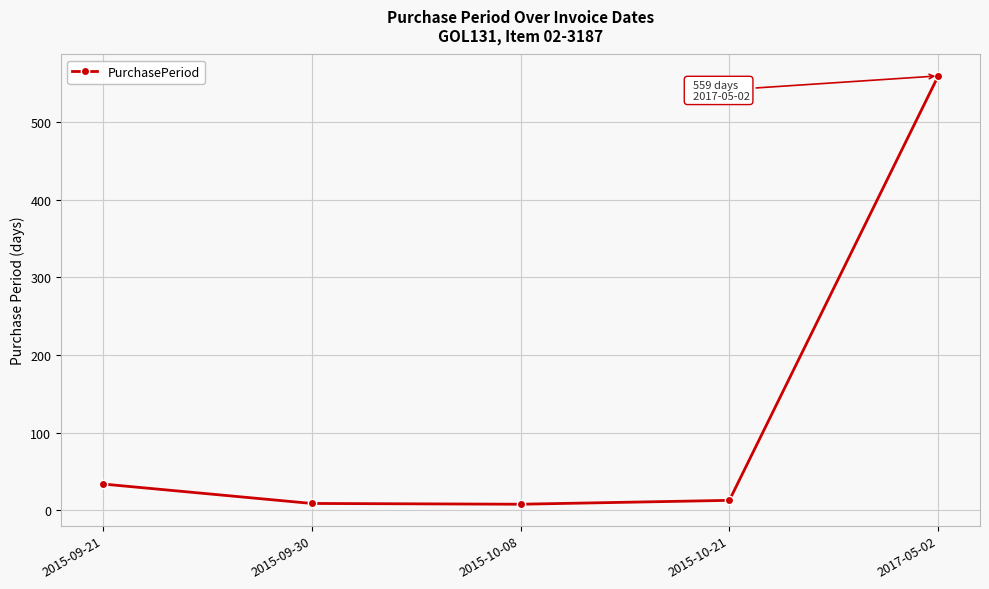

Which label corresponds to the largest value in the chart?

2017-05-02